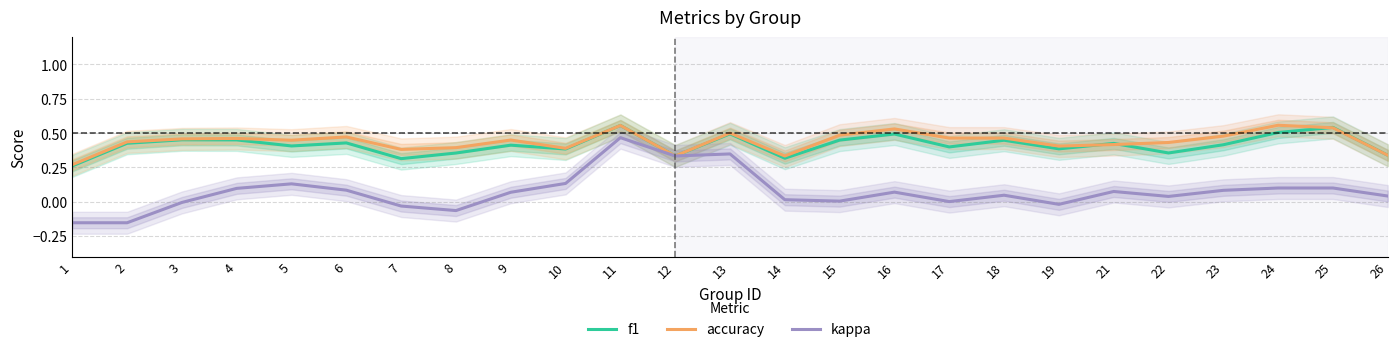

In kappa, how many points are lower than both neighbors (excluding endpoints)?

6